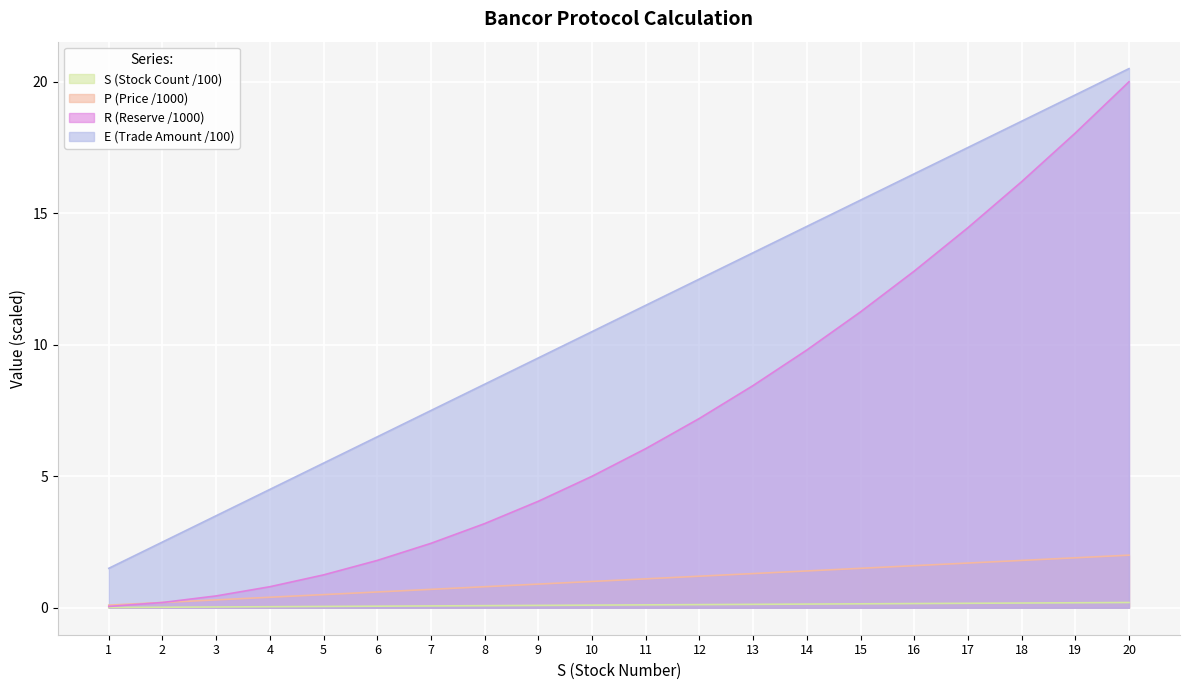

True or false: E has a value of 0.9 at 1.

False